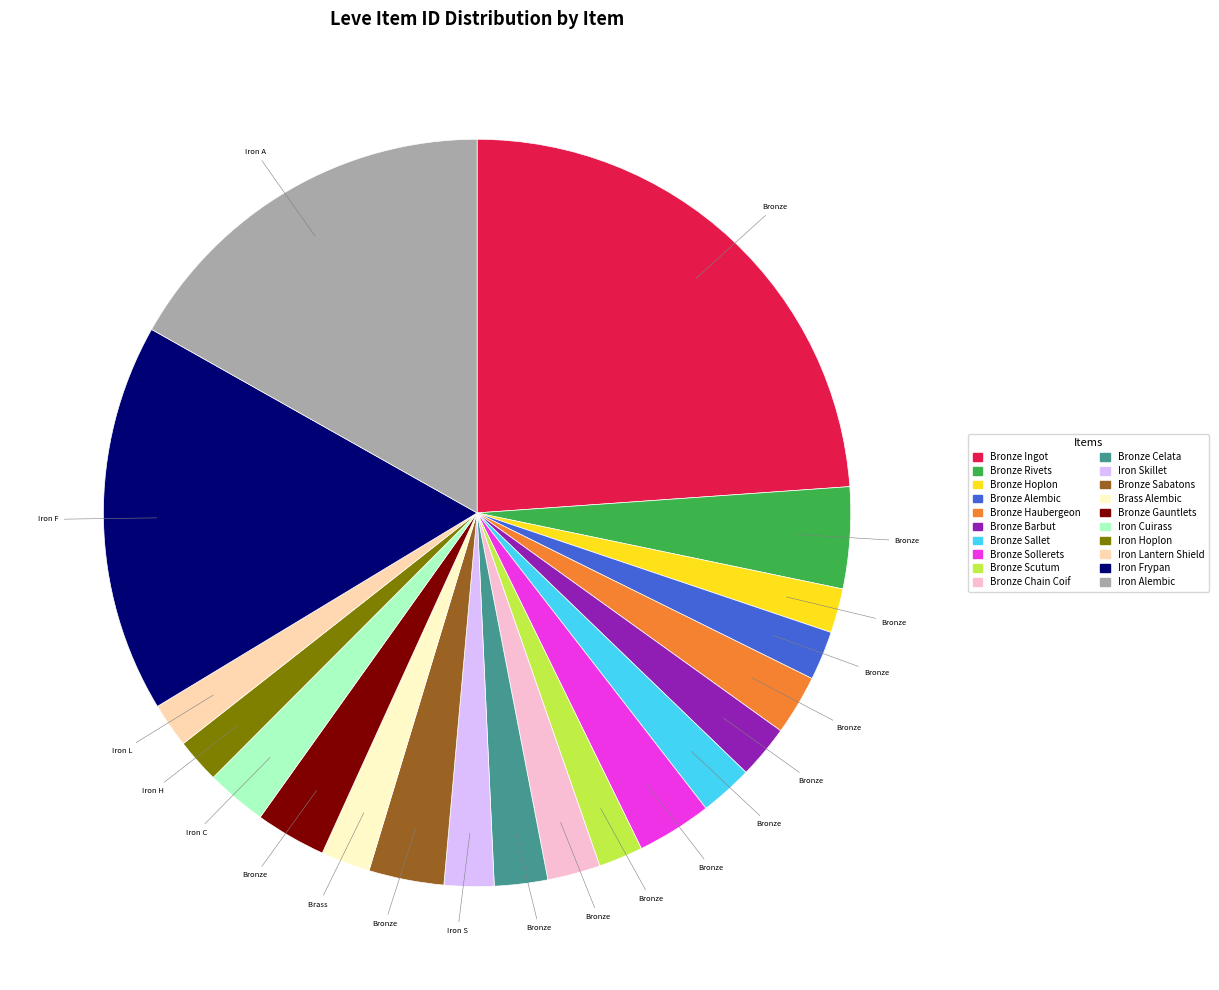

Which slice is the largest?

Bronze Ingot